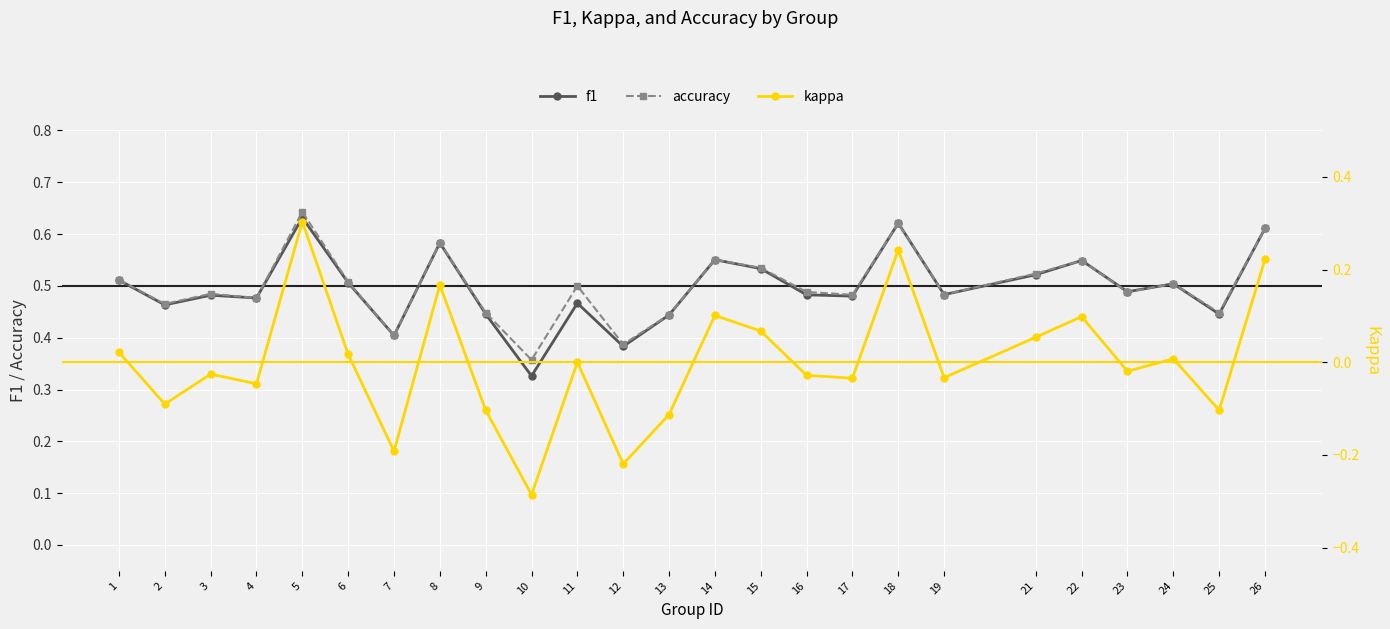

What is the difference between the highest and lowest values at 13?

0.6